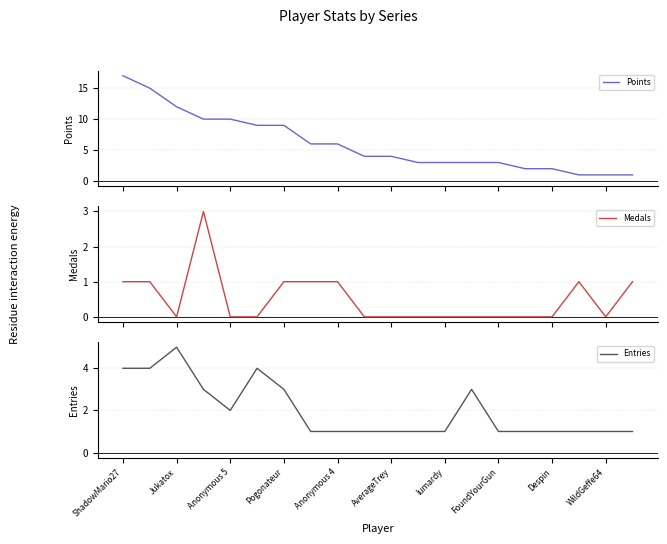

What is the maximum value for Medals?

3